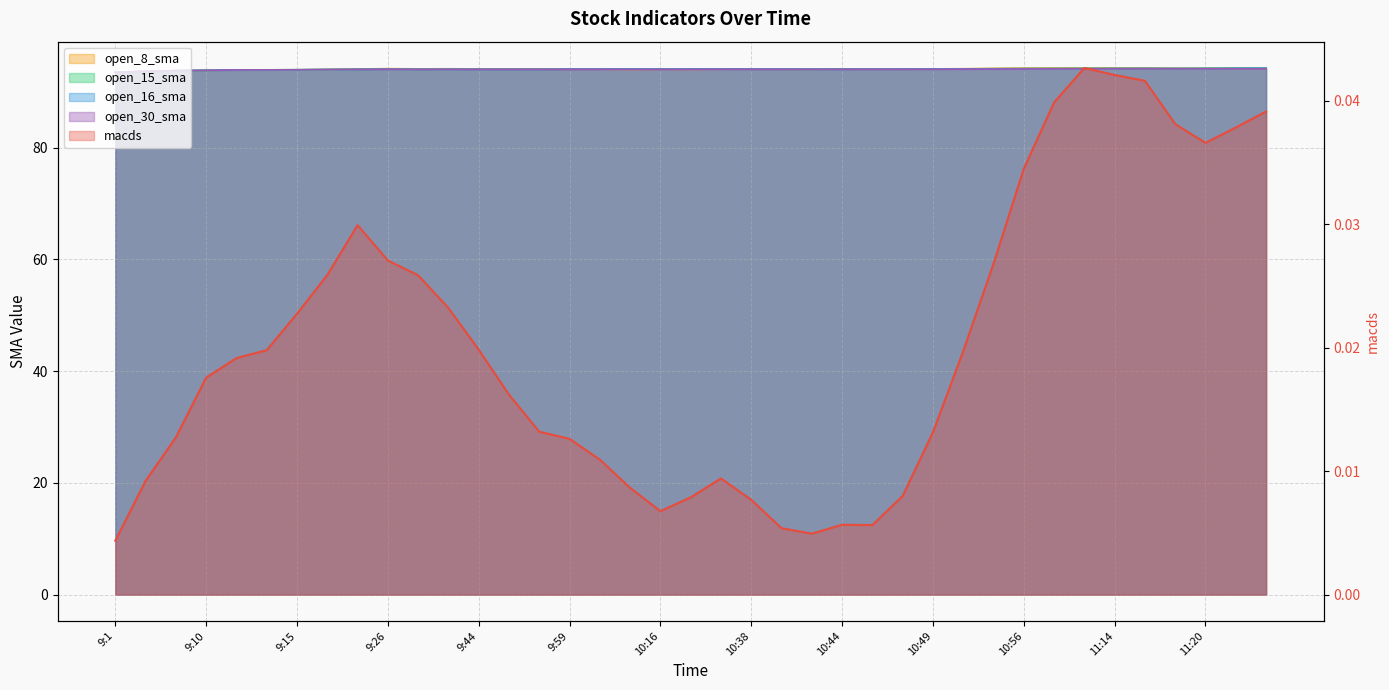

What is the total value across all series at 10:56?

376.7